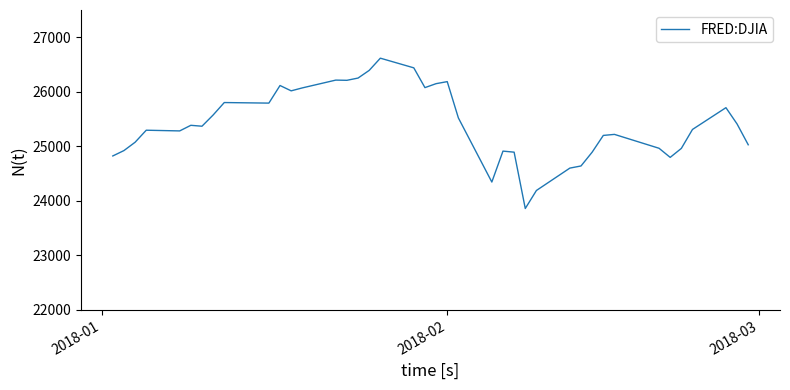

What is the minimum value shown in the chart?

23860.5